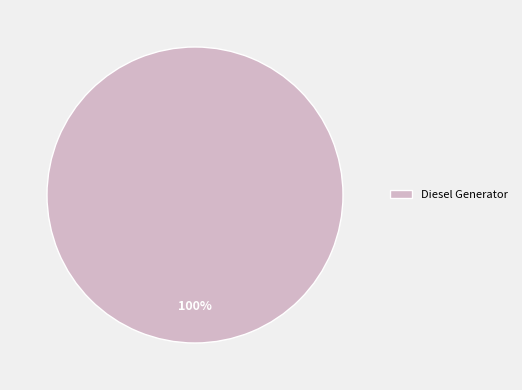

Rank the categories by value from lowest to highest.

Diesel Generator